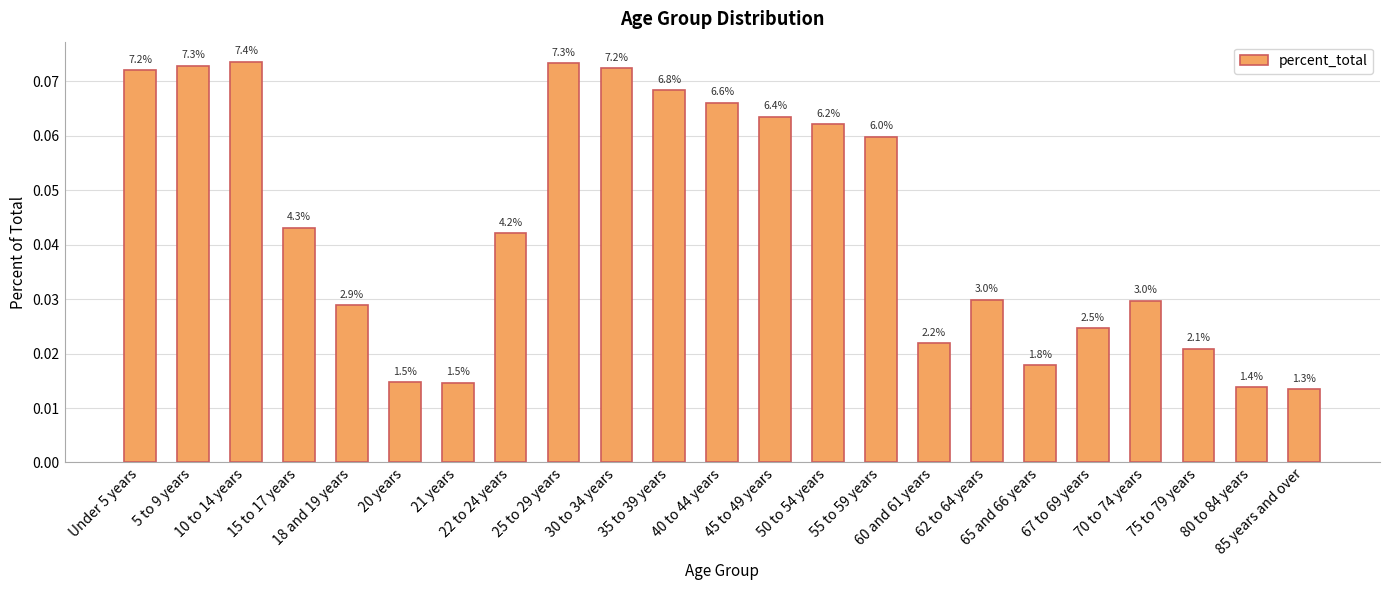

What is the difference between the maximum and minimum values?

0.1